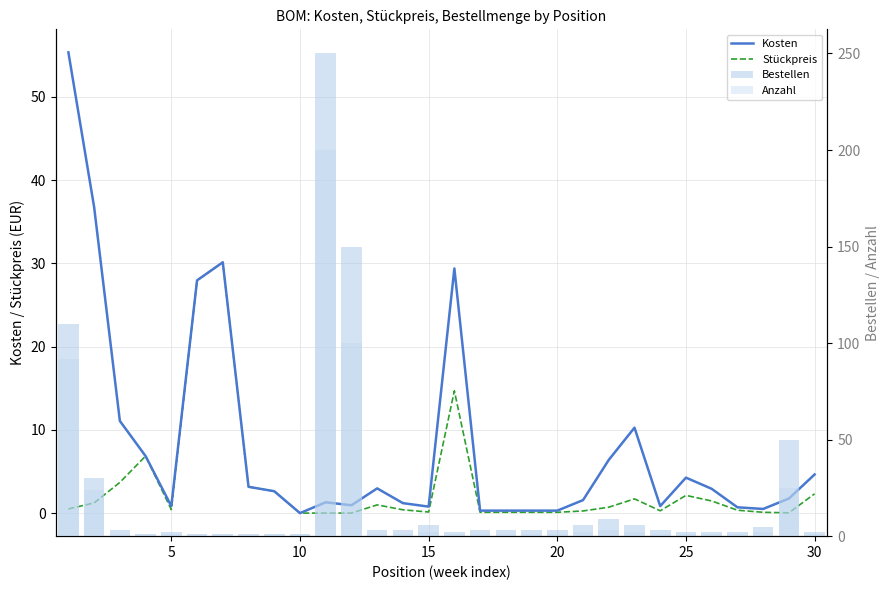

How many data points in Kosten are above 2?

15